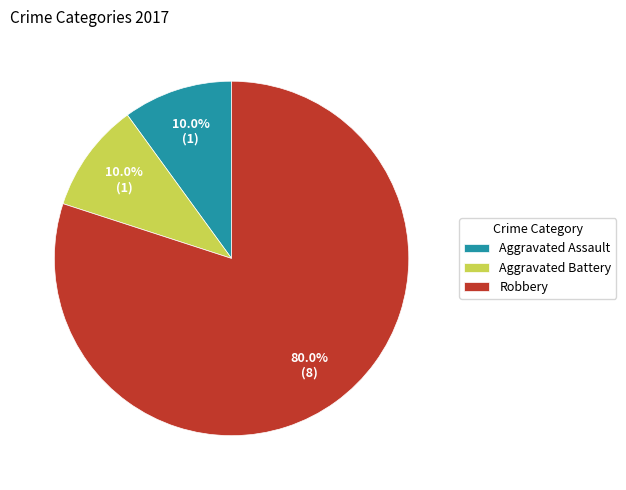

To the nearest percent, what portion does Aggravated Assault represent?

10%